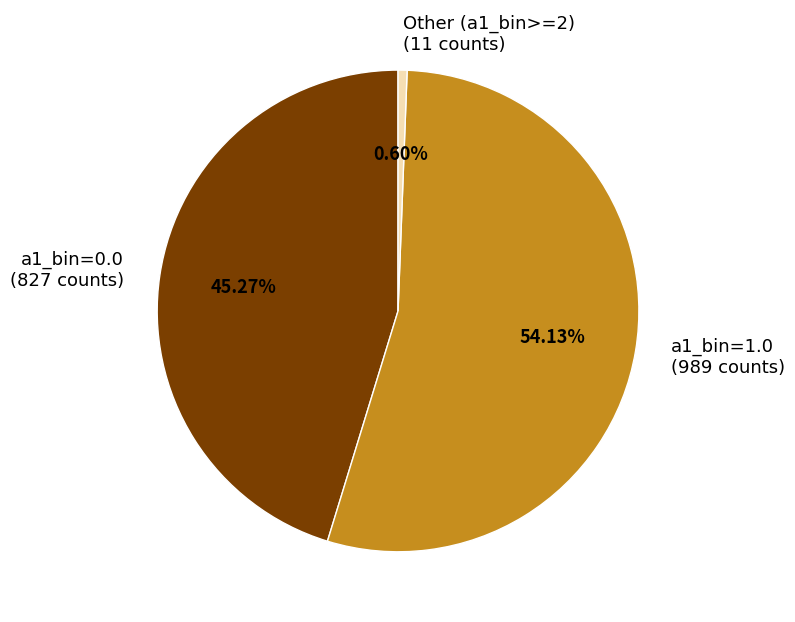

Rank the categories by value from lowest to highest.

Other (a1_bin>=2) (11 counts), a1_bin=0.0 (827 counts), a1_bin=1.0 (989 counts)